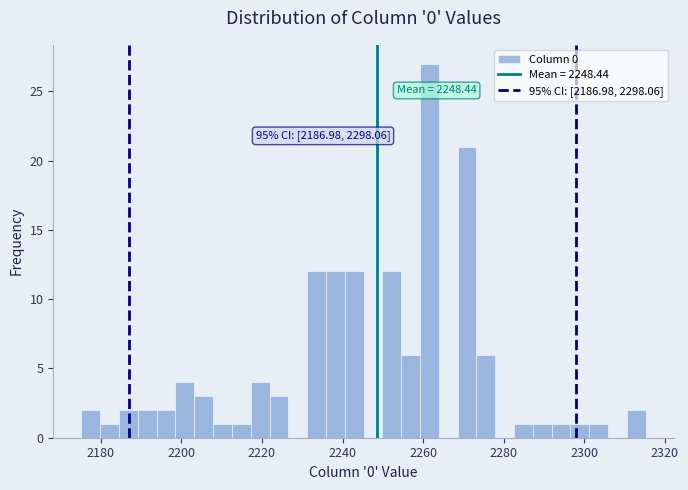

Around what value on the x-axis is the tallest bar? Give the approximate position of its centre, as read against the axis.

2262